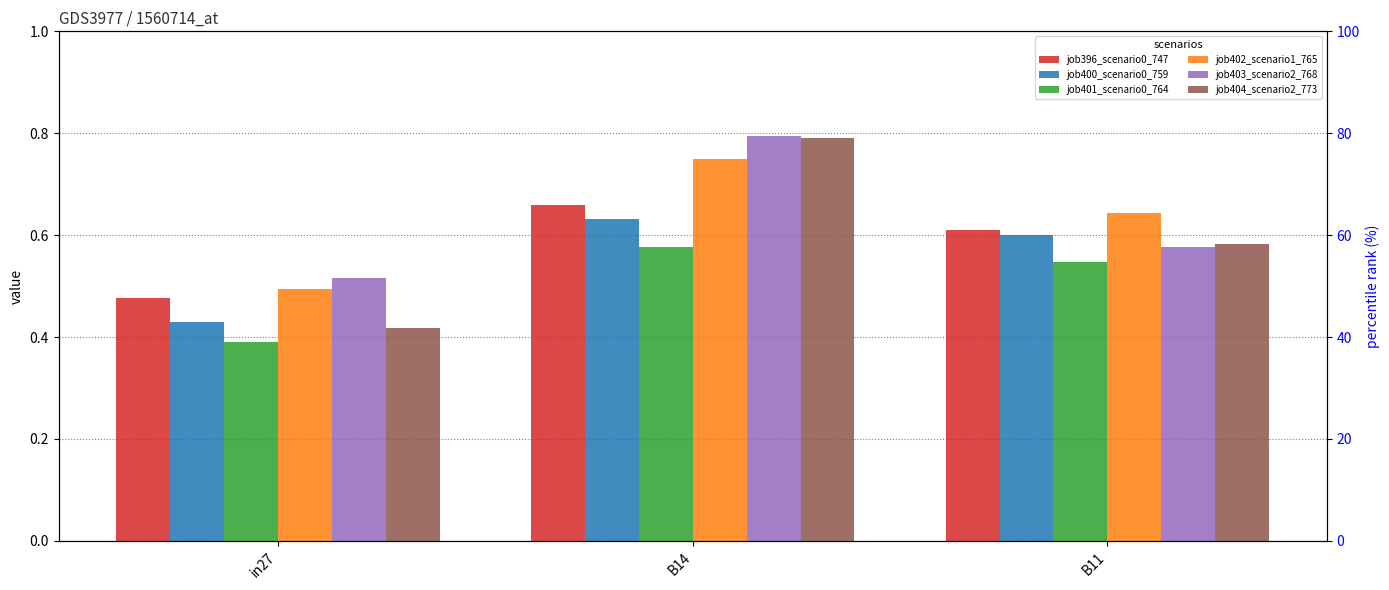

What is the total value across all series at B14?

4.2